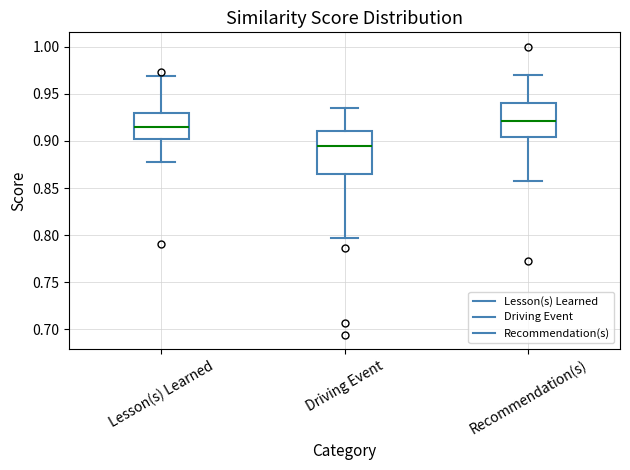

Where does the median line of the box for Lesson(s) Learned sit on the y-axis? The values are not printed on the chart, so give them approximately, as read against the axis.

0.915